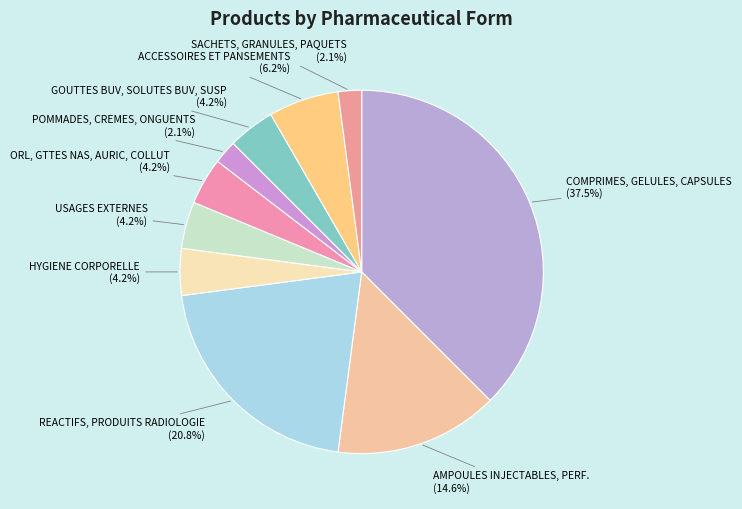

How many slices are in this pie chart?

10